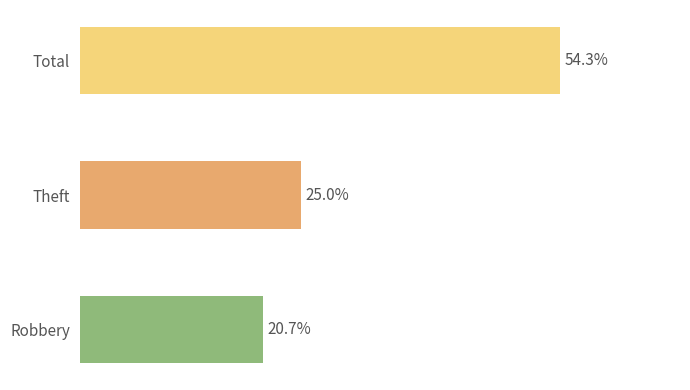

Are the bars horizontal?

Yes